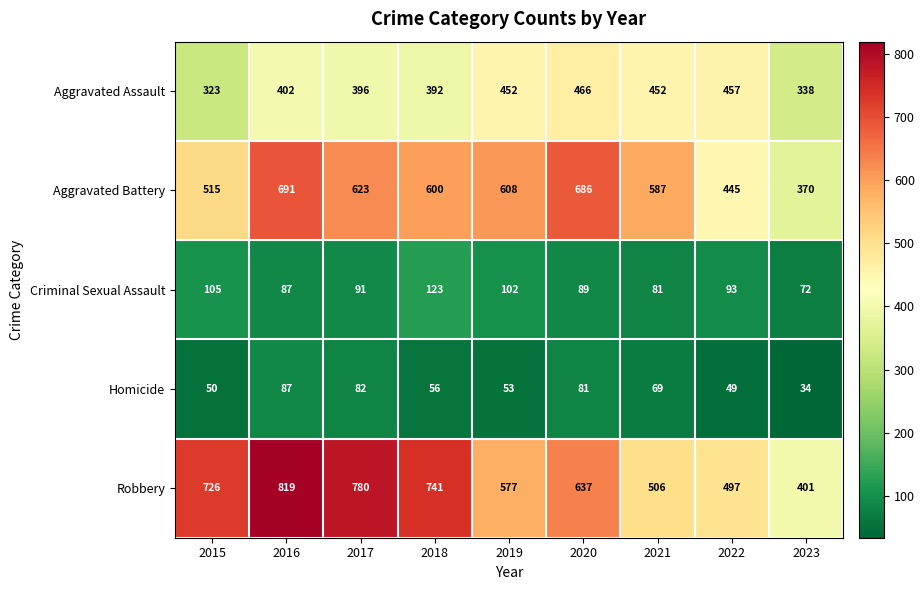

Which series has the largest total across all categories?

Robbery